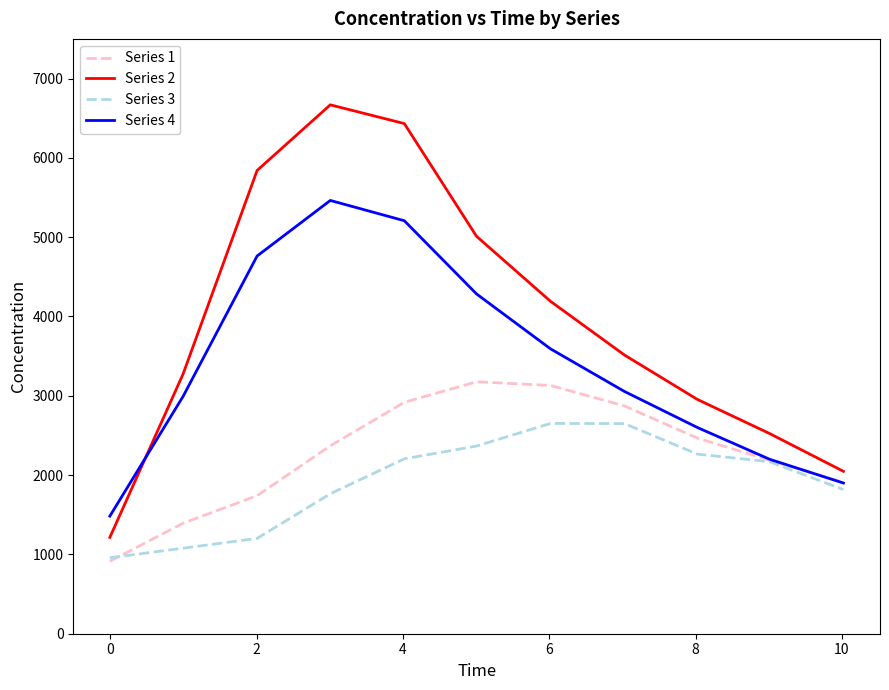

After their last crossing, which series has the higher values: Series 1 or Series 4?

Series 1